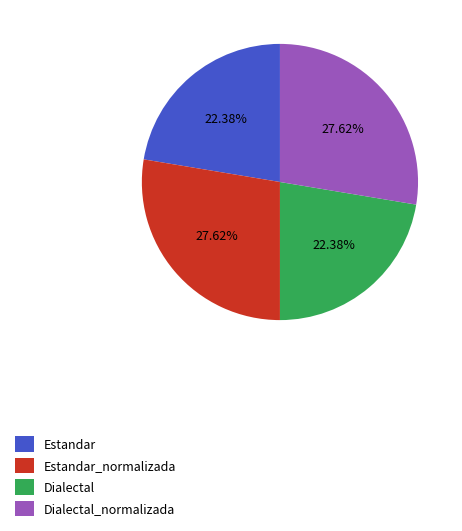

Does any single category account for the majority?

No